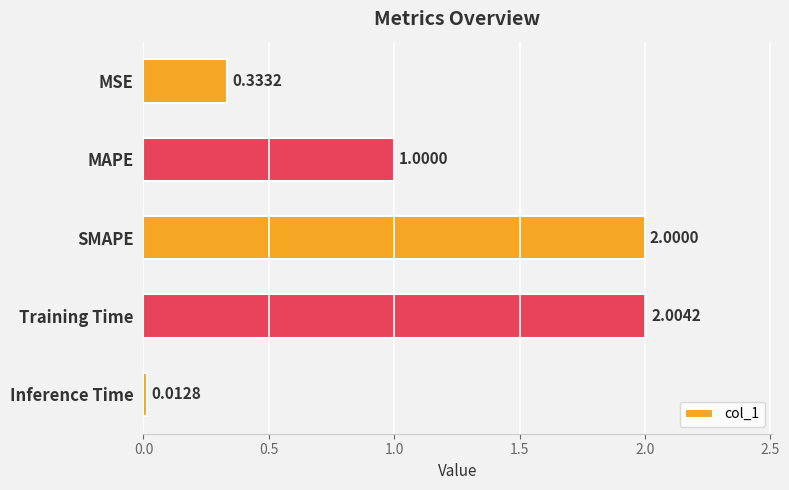

Which has a higher value, SMAPE or Training Time?

Training Time